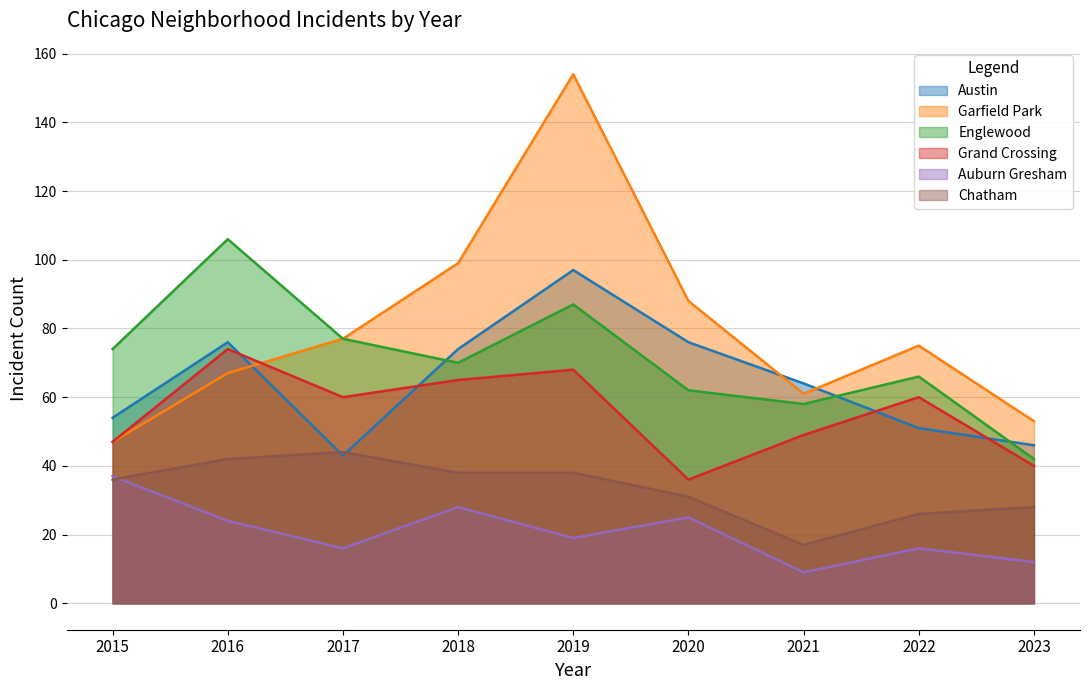

At which category is the sum across all series the highest?

2019